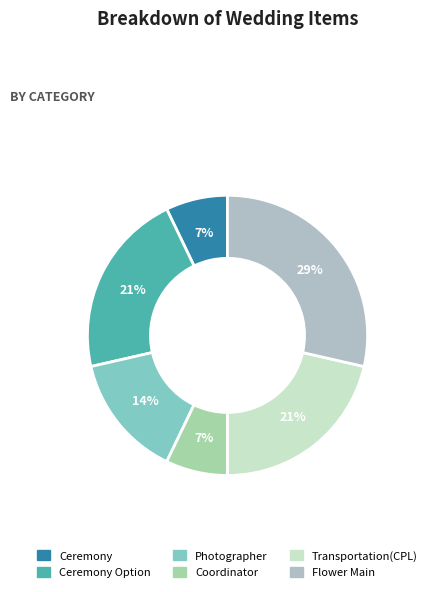

How many segments does this pie chart have?

6